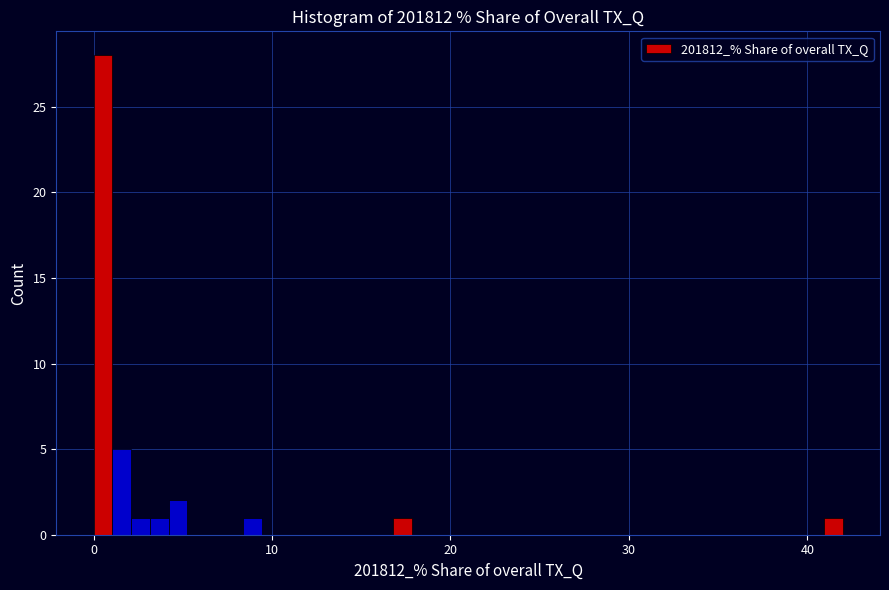

Around what value on the x-axis is the tallest bar? Give the approximate position of its centre, as read against the axis.

1